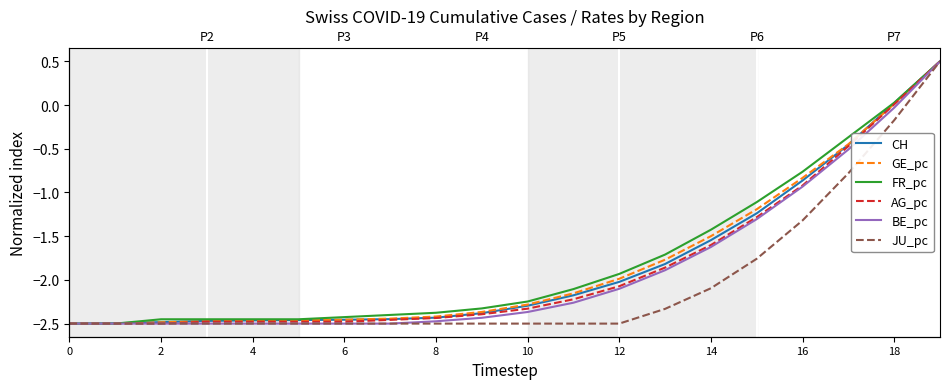

What is the difference between the GE_pc values at 15 and 2?

1.3